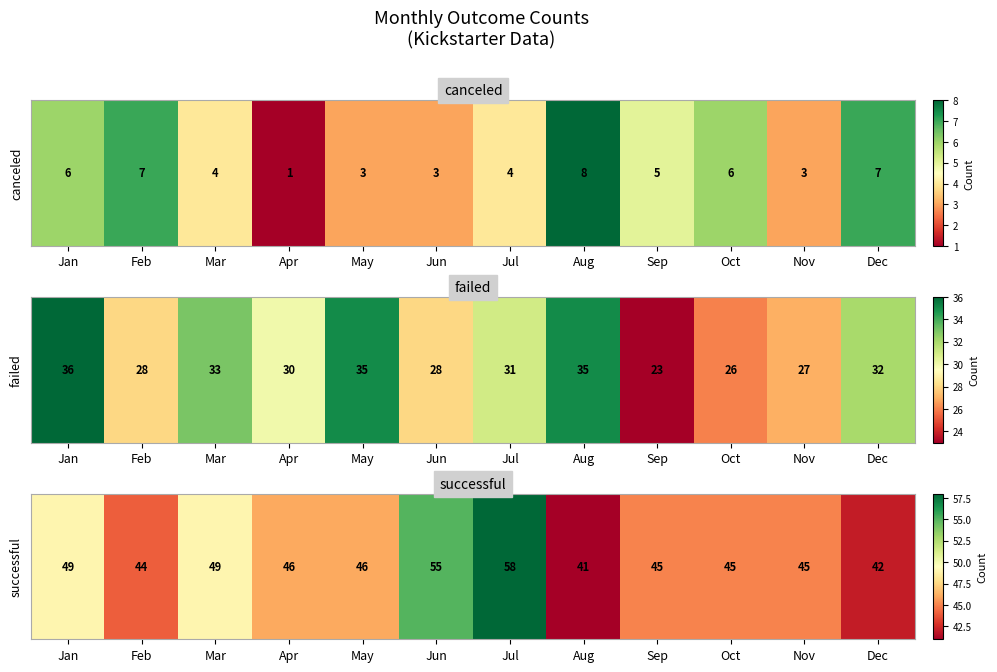

What is the change in value from Aug to Dec?

+1